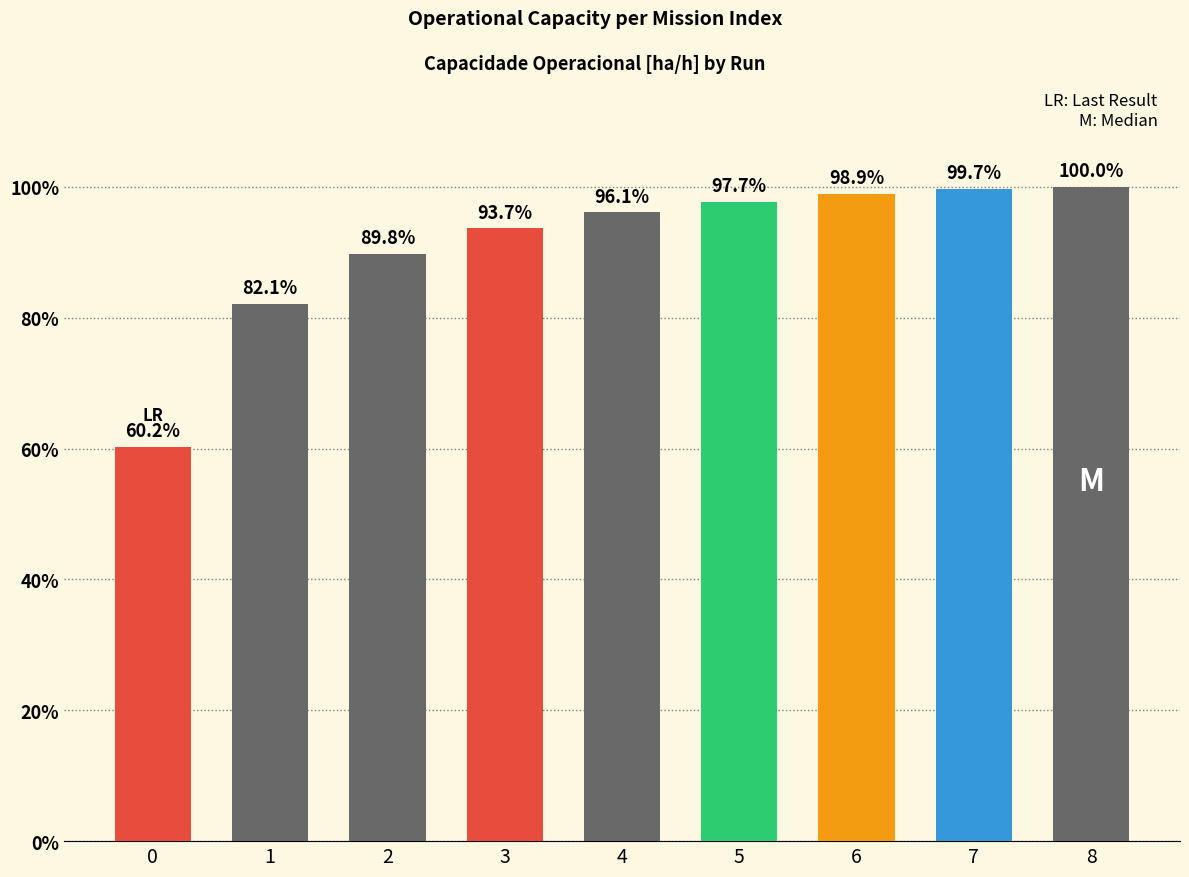

Reading left to right, list all the values displayed in this chart.

60.2	82.1	89.8	93.7	96.1	97.7	98.9	99.7	100.0